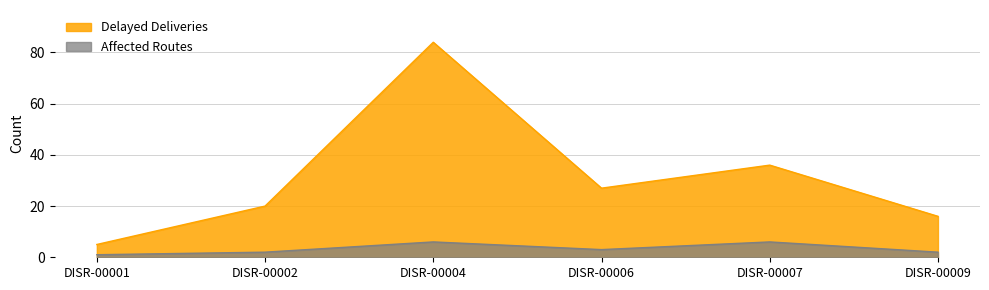

True or false: Delayed Deliveries and Affected Routes intersect in this chart.

False